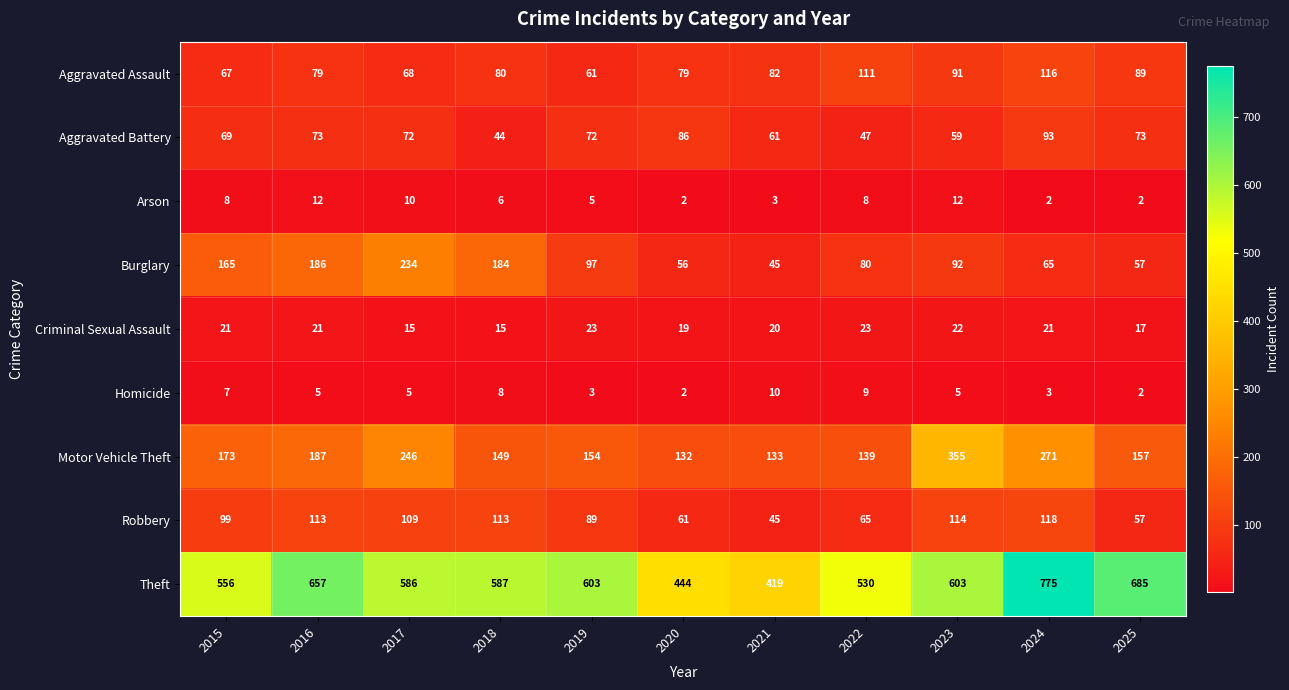

The value of Criminal Sexual Assault at 2023 is 22. True or false?

True